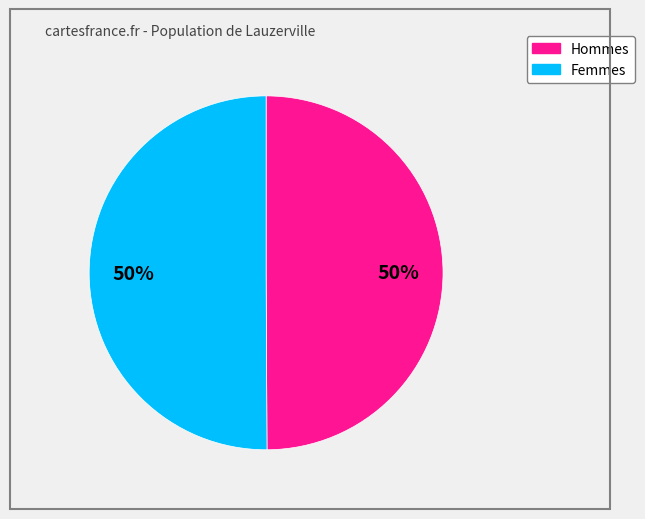

To the nearest percent, what is the average slice percentage?

50%